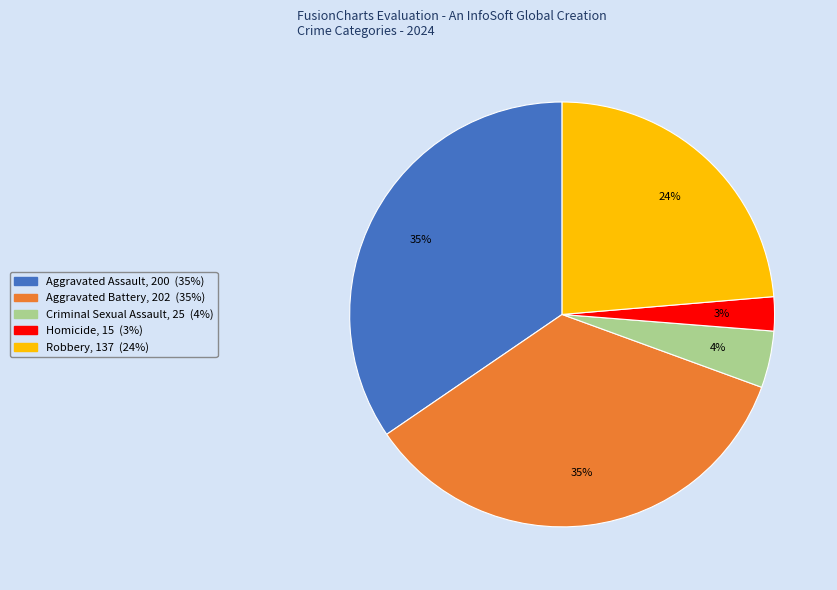

What percentage is the Aggravated Assault slice, to the nearest percent?

35%